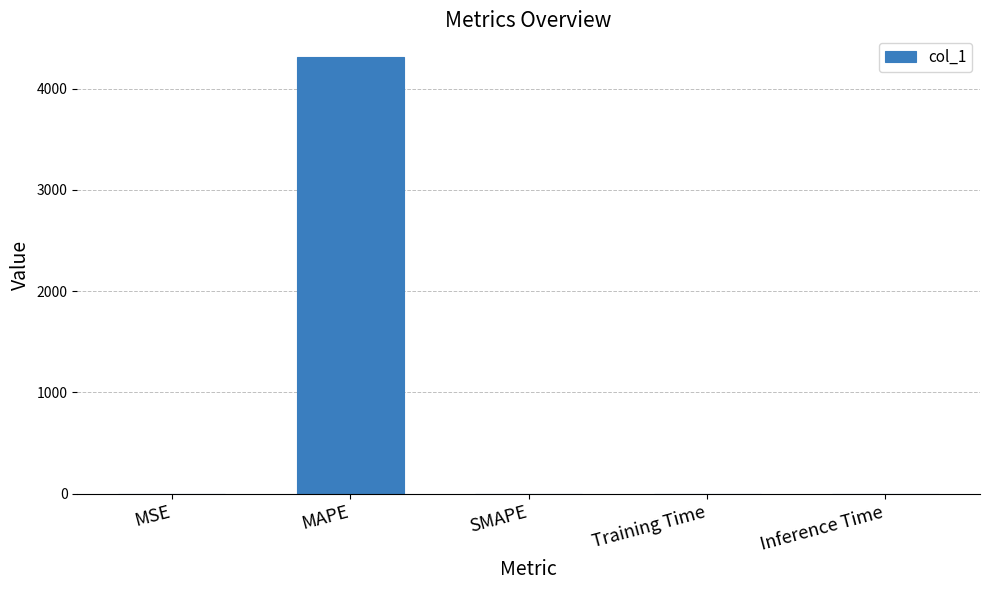

The value at SMAPE is -1364.9. True or false?

False